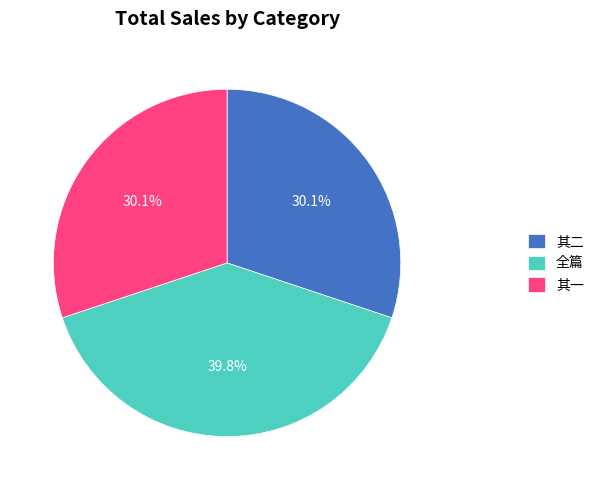

What portion of the pie excludes 全篇?

60.2%